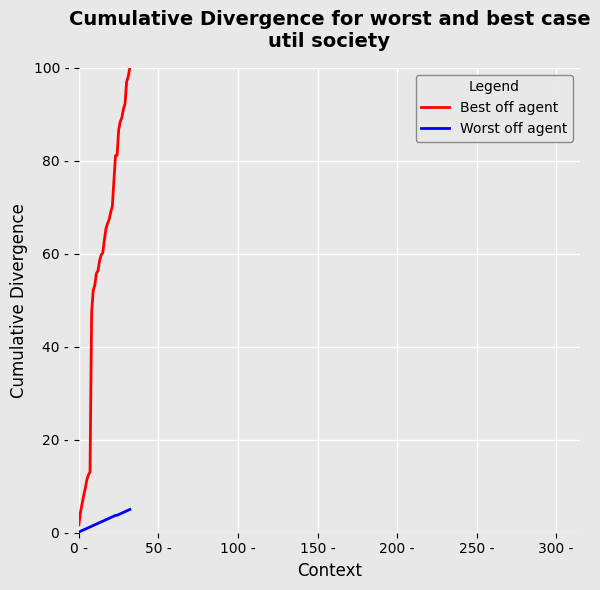

List the series in order of their peak value, highest first.

Best off agent, Worst off agent